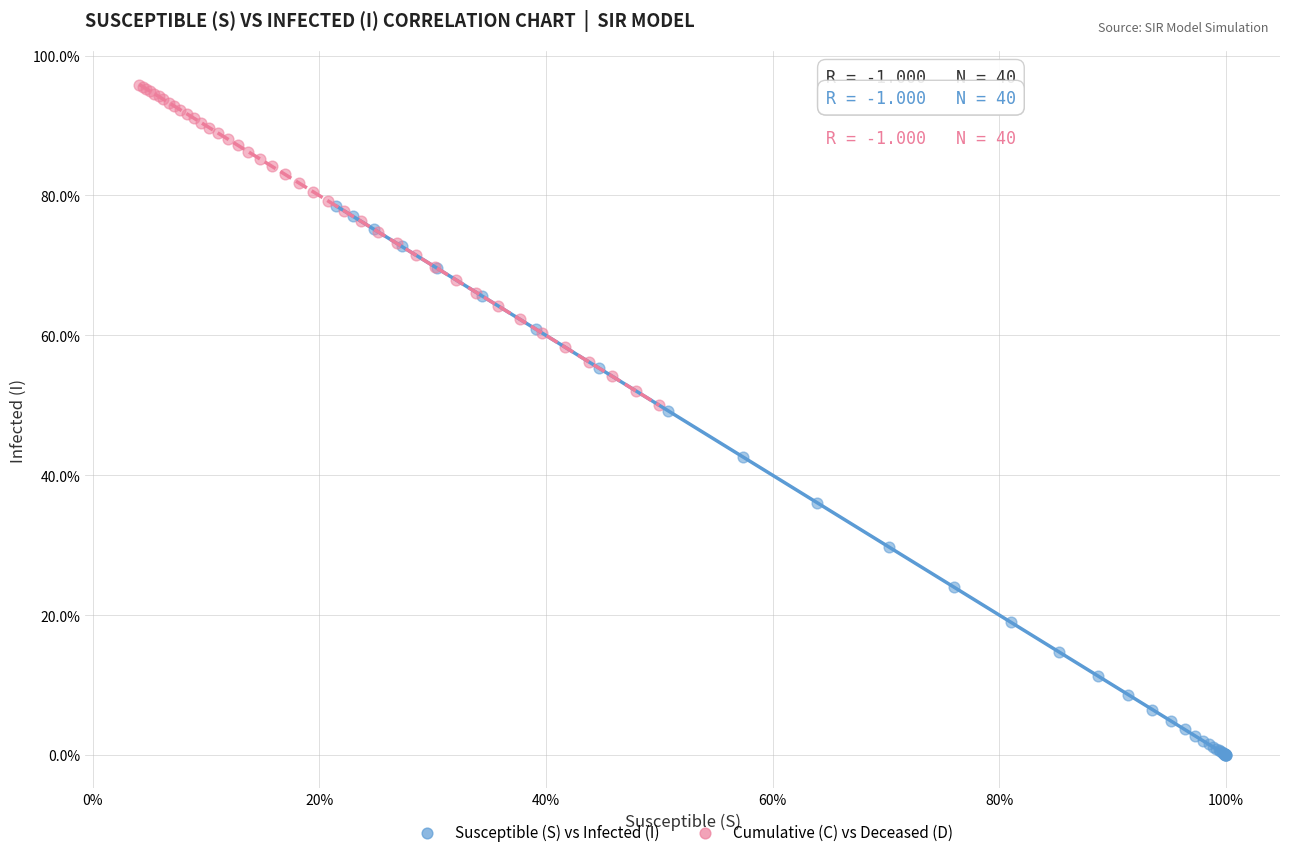

Which series contains the lowest Y value?

Susceptible (S) vs Infected (I)